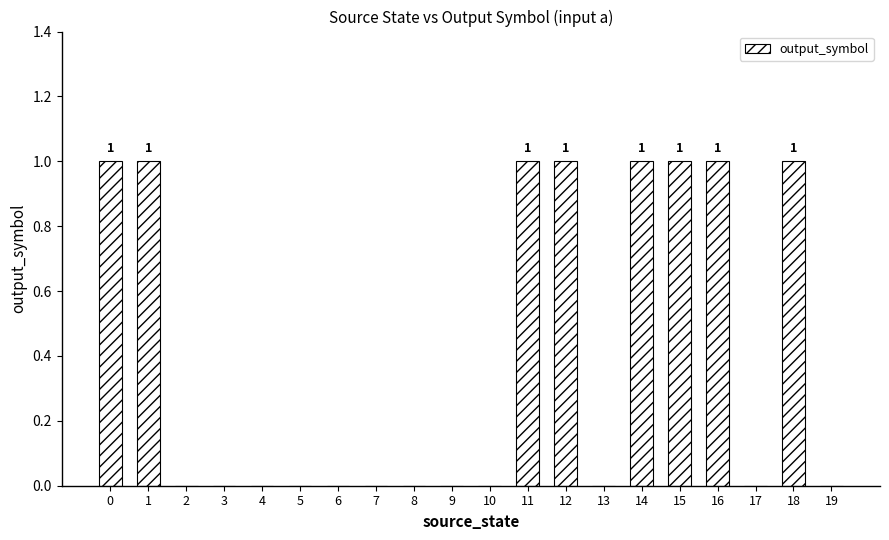

What is the change in value from 3 to 16?

+1